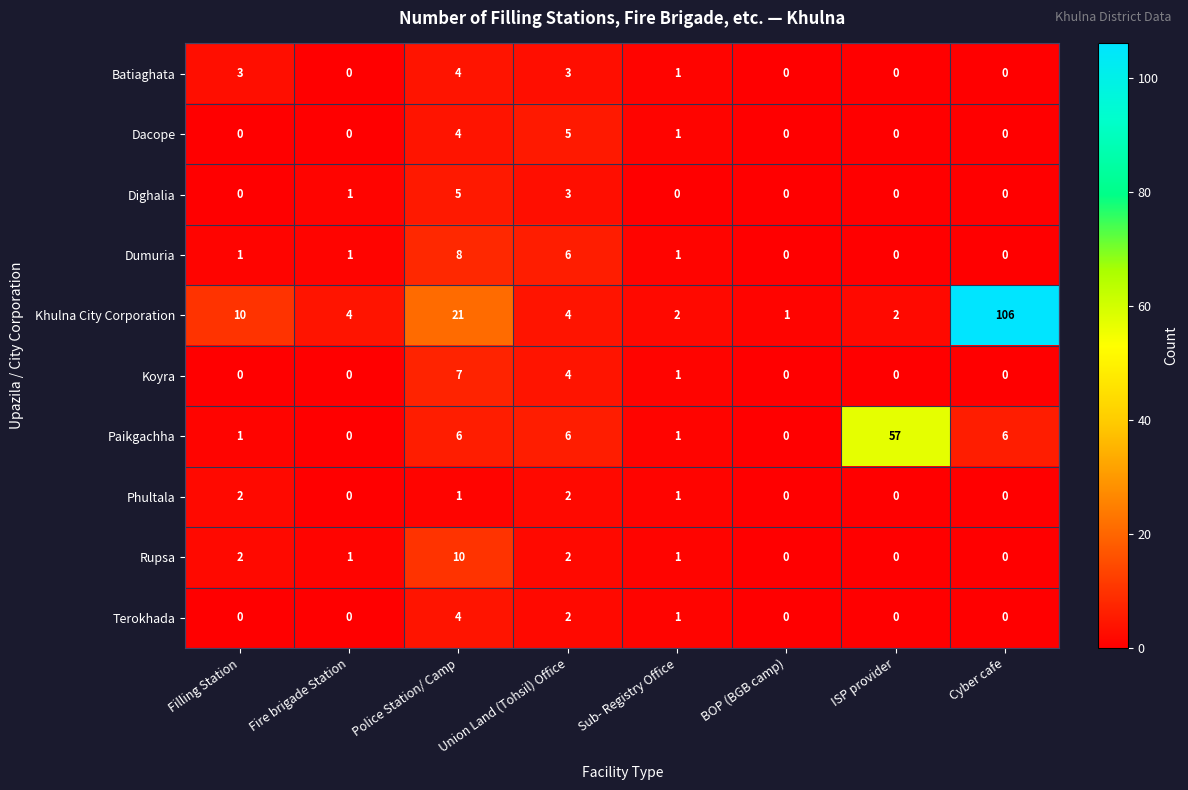

Which series changed the most between Filling Station and ISP provider?

Paikgachha